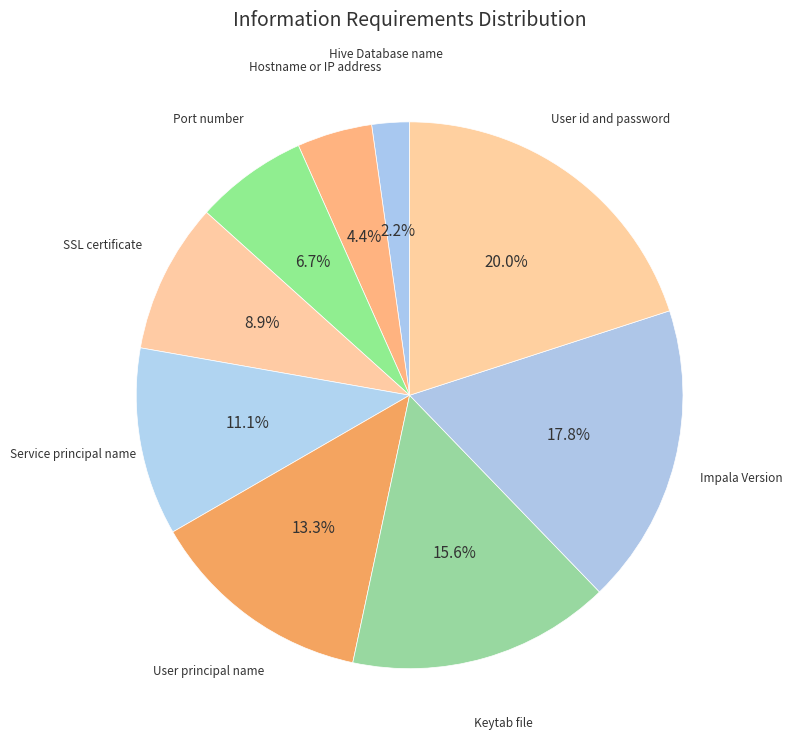

Does any single category account for the majority?

No